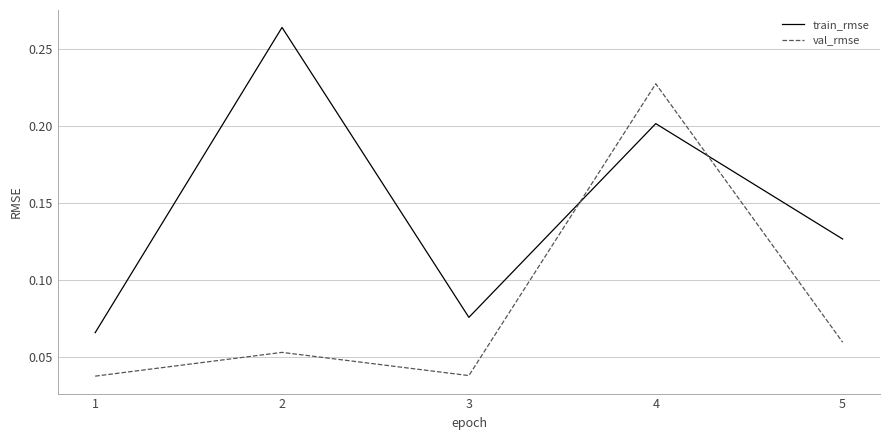

Count the number of categories in the chart.

5